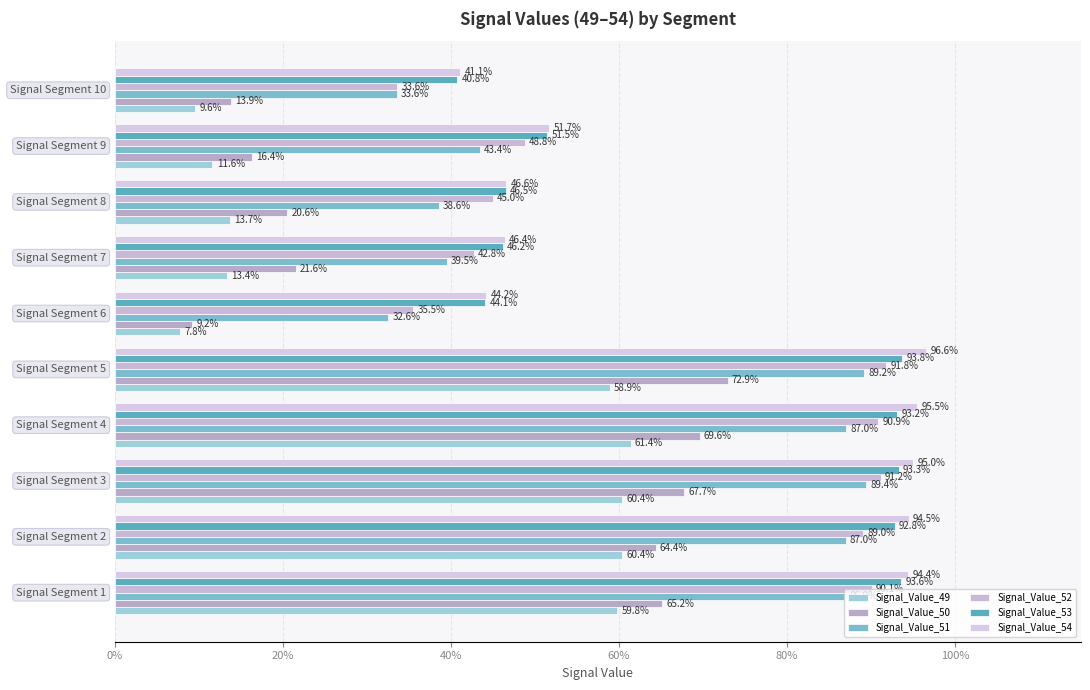

Which series has the largest total across all categories?

Signal_Value_54